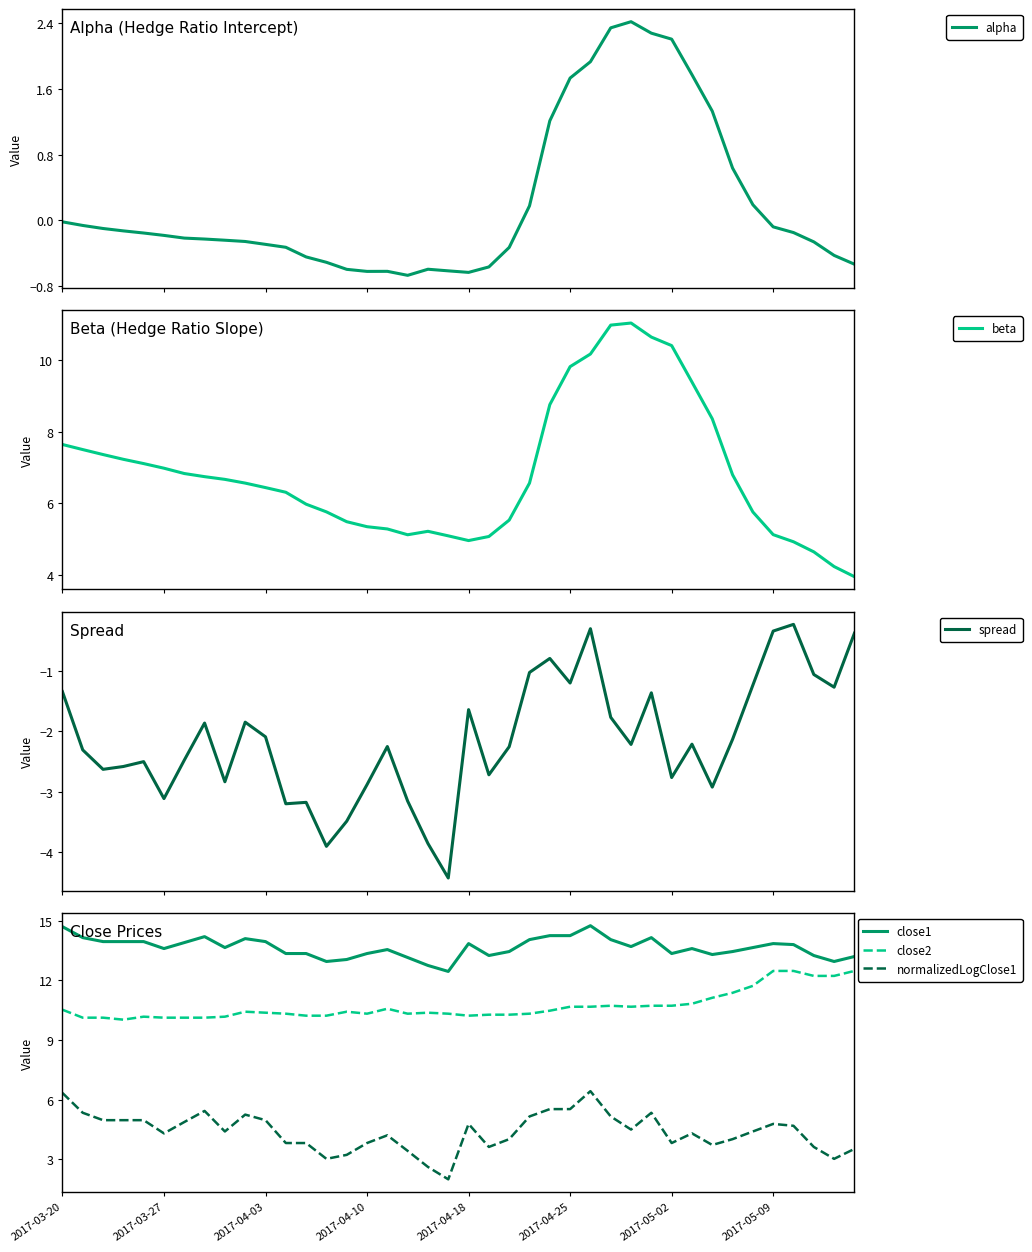

Reading left to right, transcribe all the data shown in this chart.

alpha: -0.0	-0.1	-0.1	-0.1	-0.2	-0.2	-0.2	-0.2	-0.2	-0.3	-0.3	-0.3	-0.4	-0.5	-0.6	-0.6	-0.6	-0.7	-0.6	-0.6	-0.6	-0.6	-0.3	0.2	1.2	1.7	1.9	2.3	2.4	2.3	2.2	1.8	1.3	0.6	0.2	-0.1	-0.1	-0.3	-0.4	-0.5
beta: 7.6	7.5	7.4	7.2	7.1	7.0	6.8	6.7	6.7	6.6	6.4	6.3	6.0	5.8	5.5	5.3	5.3	5.1	5.2	5.1	5.0	5.1	5.5	6.6	8.8	9.8	10.2	11.0	11.0	10.6	10.4	9.4	8.4	6.8	5.8	5.1	4.9	4.6	4.2	3.9
spread: -1.3	-2.3	-2.6	-2.6	-2.5	-3.1	-2.5	-1.9	-2.8	-1.8	-2.1	-3.2	-3.2	-3.9	-3.5	-2.9	-2.3	-3.2	-3.9	-4.4	-1.6	-2.7	-2.3	-1.0	-0.8	-1.2	-0.3	-1.8	-2.2	-1.4	-2.8	-2.2	-2.9	-2.1	-1.2	-0.3	-0.2	-1.1	-1.3	-0.4
close1: 14.7	14.2	13.9	13.9	13.9	13.6	13.9	14.2	13.7	14.1	13.9	13.3	13.3	12.9	13.1	13.3	13.6	13.2	12.8	12.4	13.8	13.2	13.4	14.1	14.2	14.2	14.8	14.1	13.7	14.2	13.3	13.6	13.3	13.4	13.7	13.8	13.8	13.2	12.9	13.2
close2: 10.5	10.1	10.1	10.0	10.2	10.1	10.1	10.1	10.2	10.4	10.4	10.3	10.2	10.2	10.4	10.3	10.6	10.3	10.4	10.3	10.2	10.3	10.3	10.3	10.5	10.7	10.7	10.7	10.7	10.7	10.7	10.8	11.1	11.4	11.7	12.5	12.5	12.2	12.2	12.5
normalizedLogClose1: 6.3	5.3	5.0	5.0	5.0	4.3	4.9	5.4	4.4	5.3	5.0	3.8	3.8	3.0	3.2	3.8	4.2	3.4	2.6	2.0	4.8	3.6	4.0	5.2	5.5	5.5	6.4	5.2	4.5	5.3	3.8	4.3	3.7	4.0	4.4	4.8	4.7	3.6	3.0	3.5